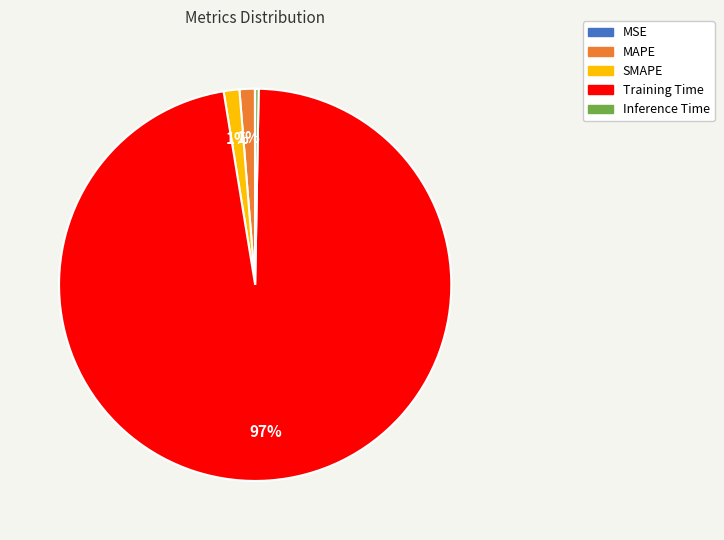

Is the sum of SMAPE and Inference Time greater than half?

No